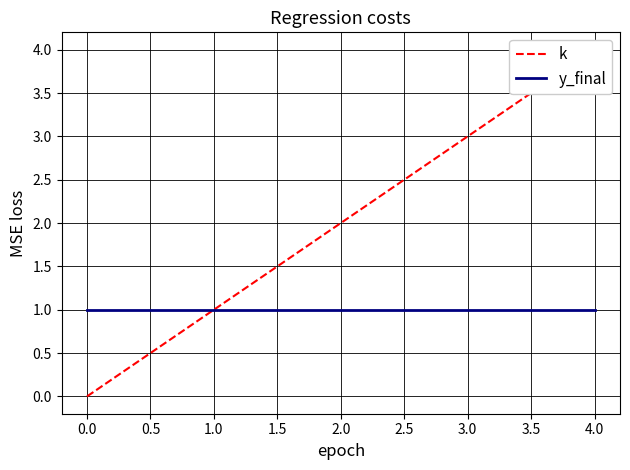

Reading right to left, what are all the values shown in this chart?

k: 4	3	2	1	0
y_final: 1	1	1	1	1